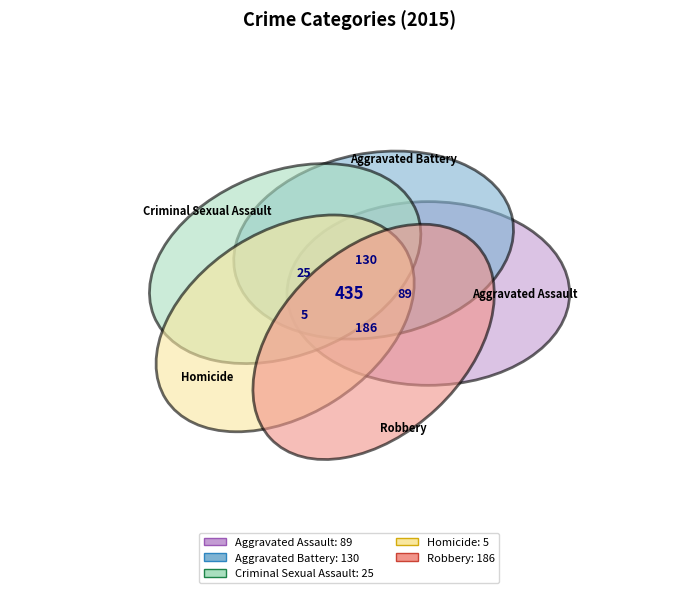

What is the total percentage of Homicide and Aggravated Assault?

21.6%